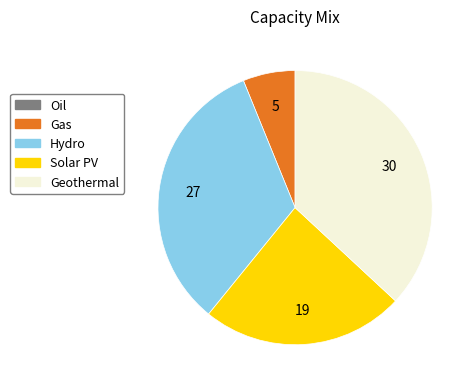

Is there a majority slice in this chart?

No